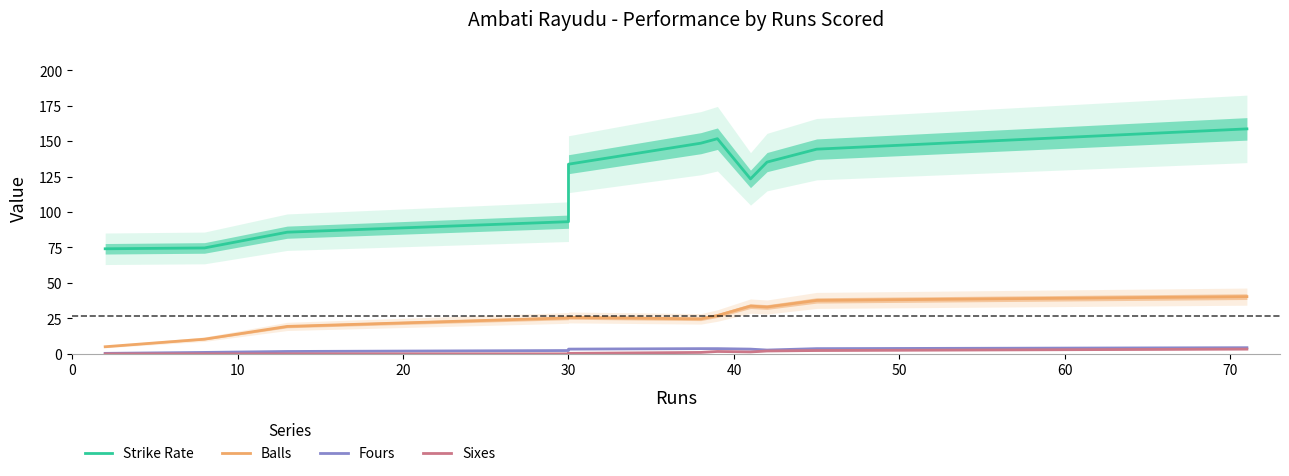

How many data points in Balls are above 25?

7